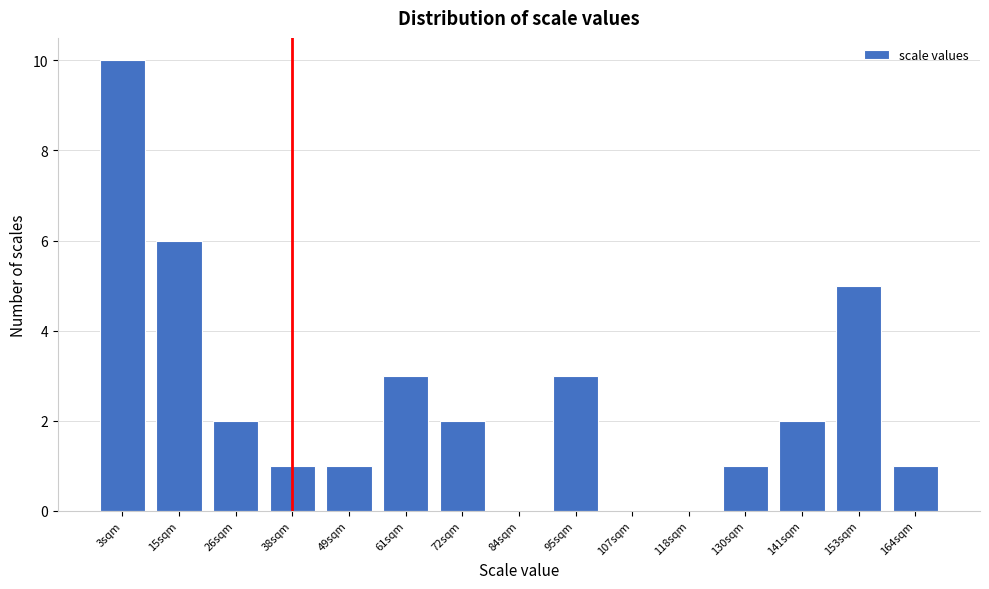

Reading left to right, extract all data points from this chart.

3sqm=10	15sqm=6	26sqm=2	38sqm=1	49sqm=1	61sqm=3	72sqm=2	84sqm=0	95sqm=3	107sqm=0	118sqm=0	130sqm=1	141sqm=2	153sqm=5	164sqm=1